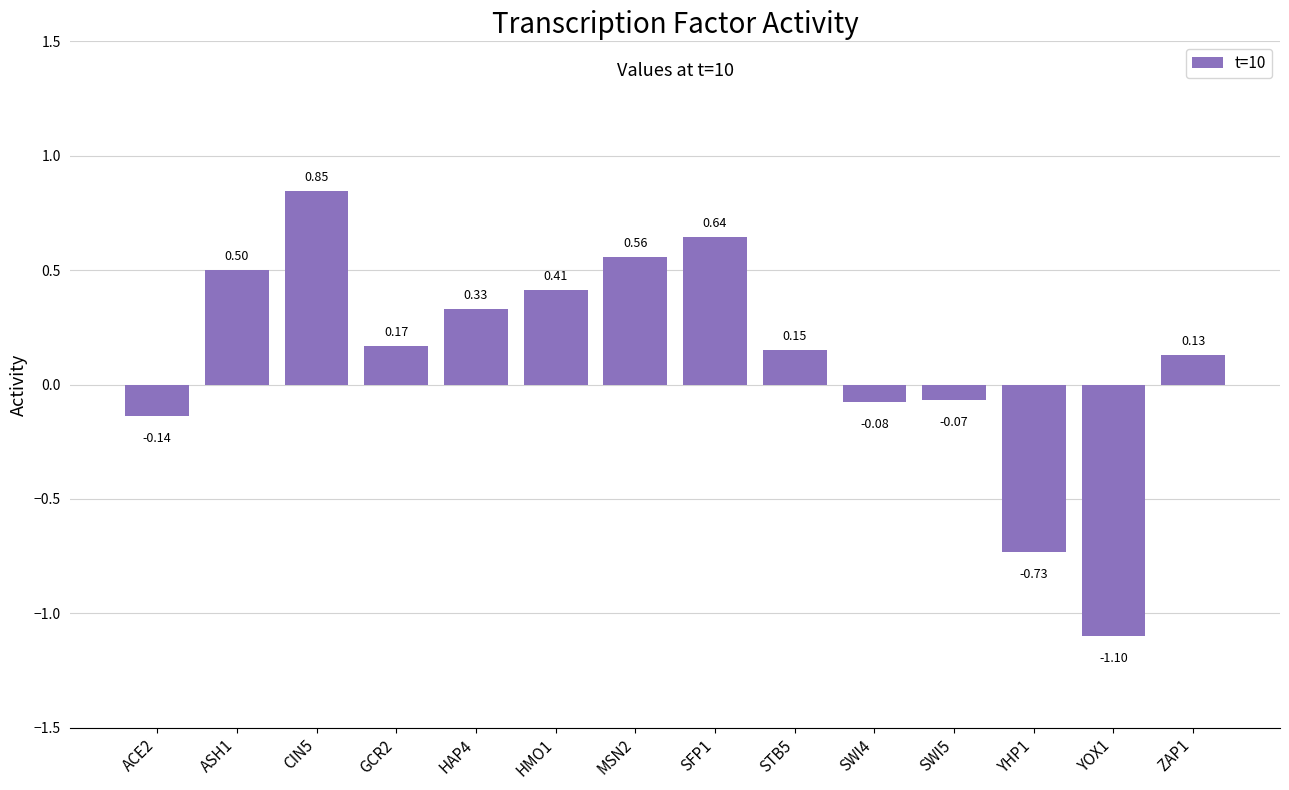

Between SFP1 and SWI4, which is larger?

SFP1